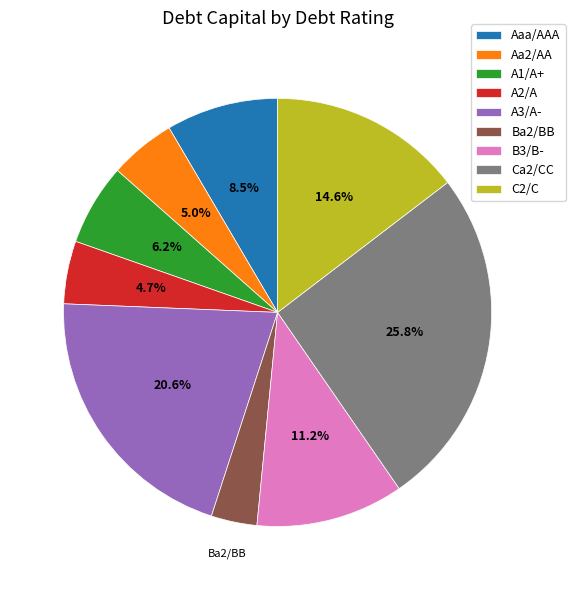

Is the sum of Aaa/AAA and A2/A greater than half?

No